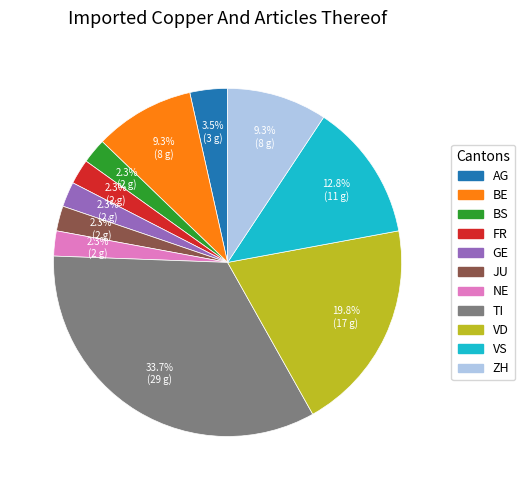

What percentage is the GE slice, to the nearest percent?

2%